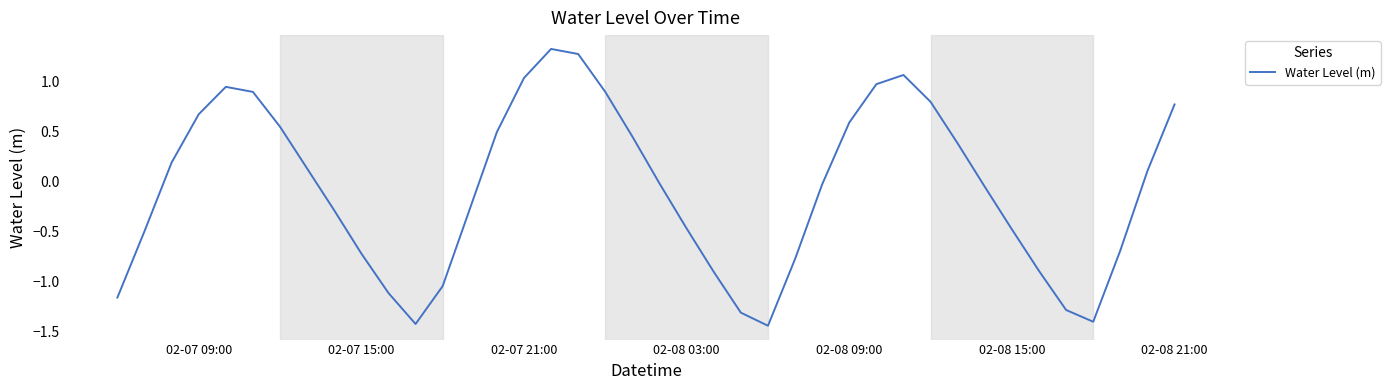

What is the greatest value displayed?

1.3